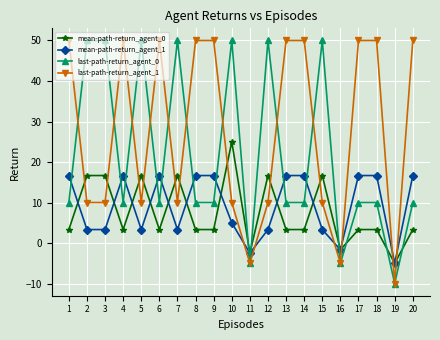

What is the value of the mean-path-return_agent_0 point at the 9th from the left?

3.3